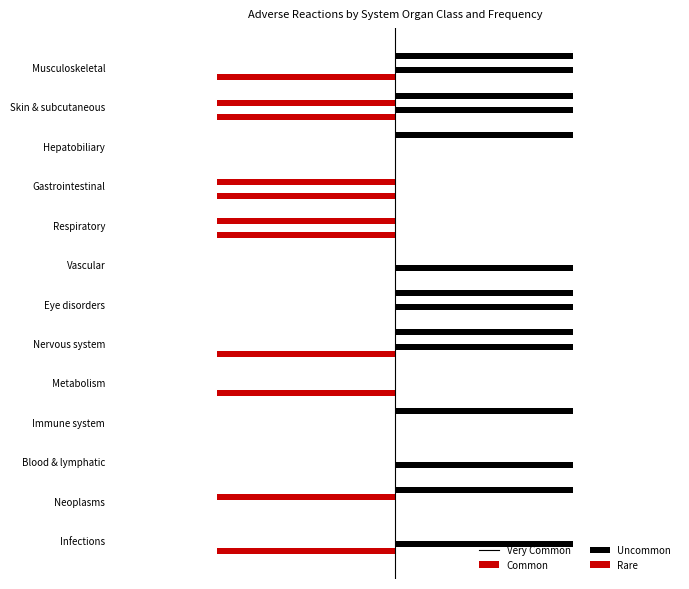

What is the sum of all Very Common values?

-7